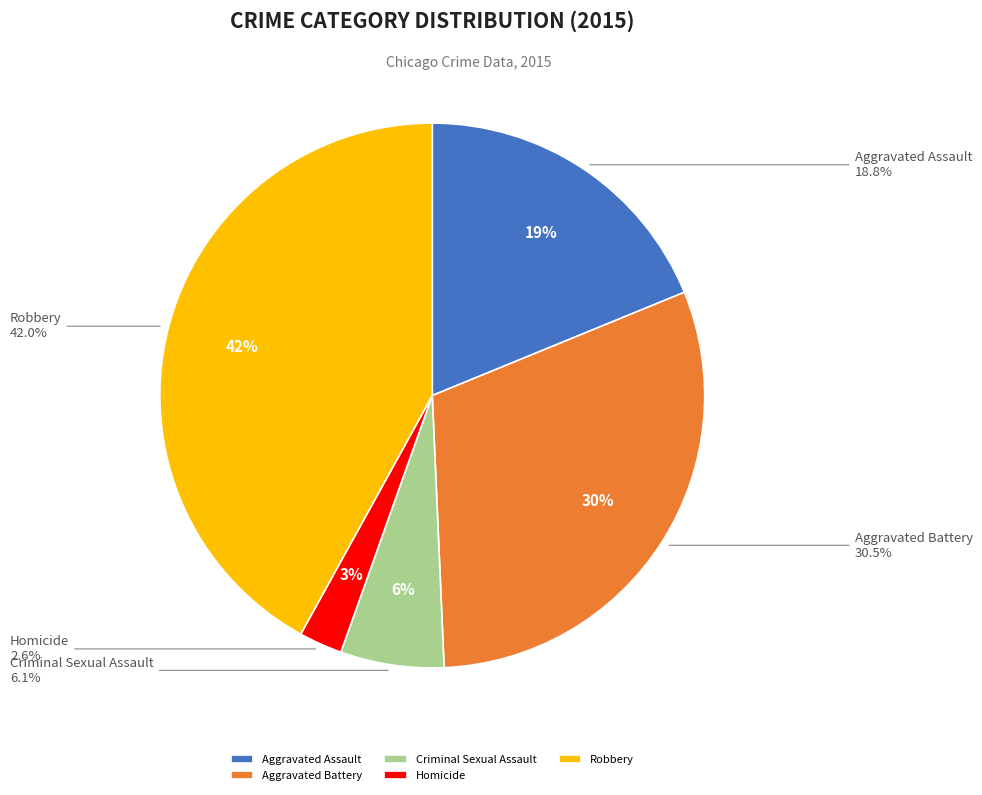

To the nearest percent, what is the difference between the largest and smallest slice percentages?

39%